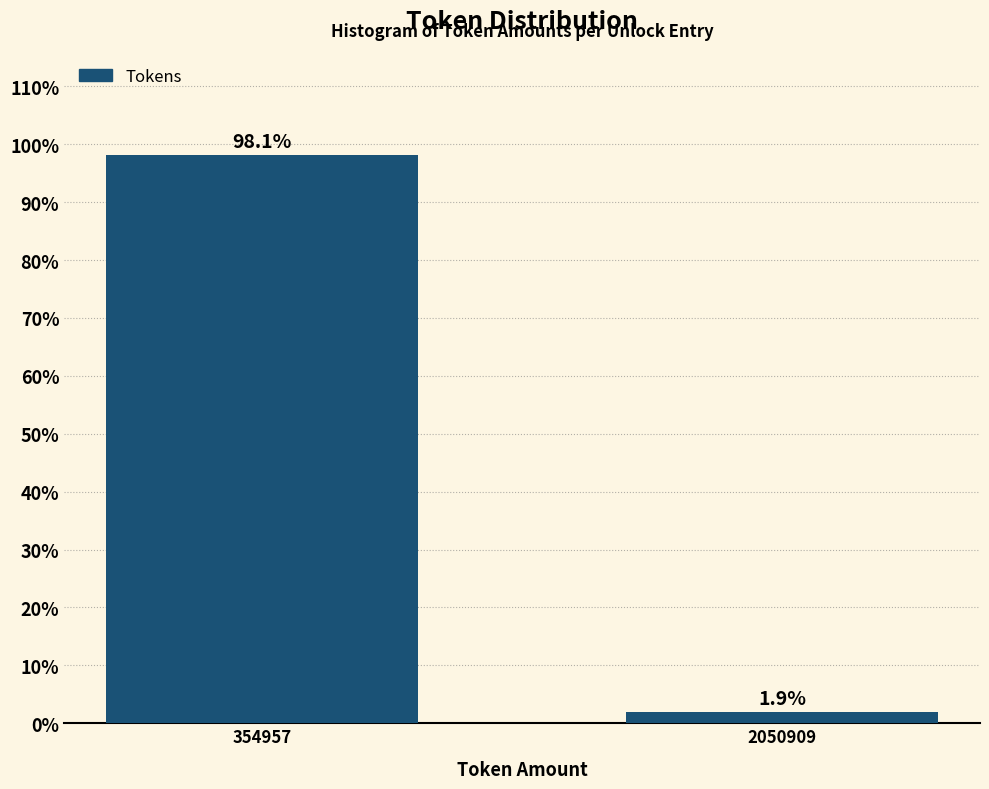

Reading left to right, extract all data points from this chart.

354957=98.1	2050909=1.9